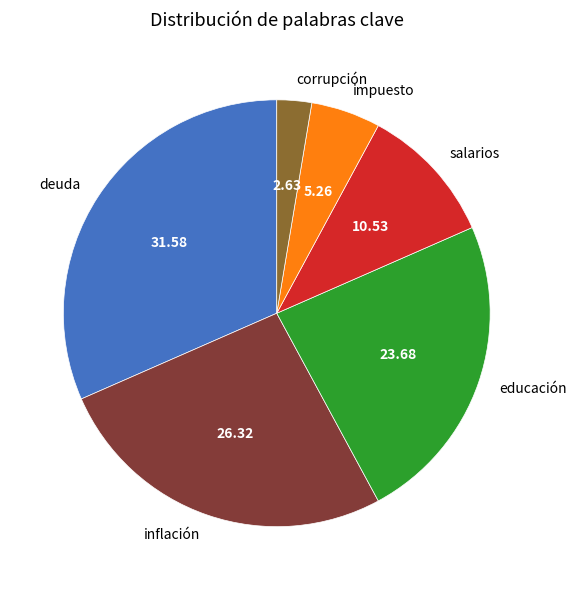

Approximately how many times larger is the value at salarios compared to corrupción?

4.0